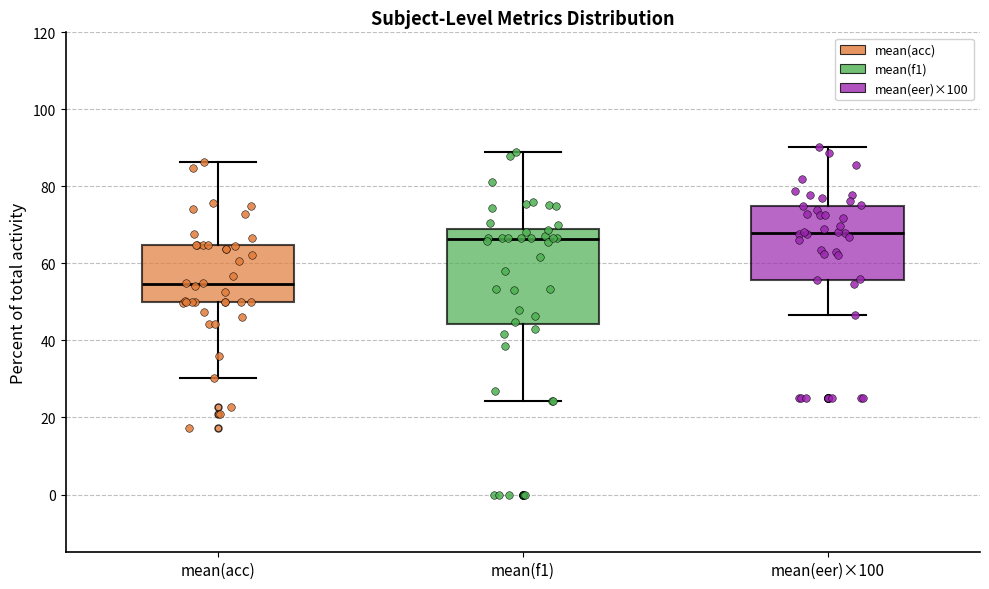

Which box's median line is the lowest?

mean(acc)